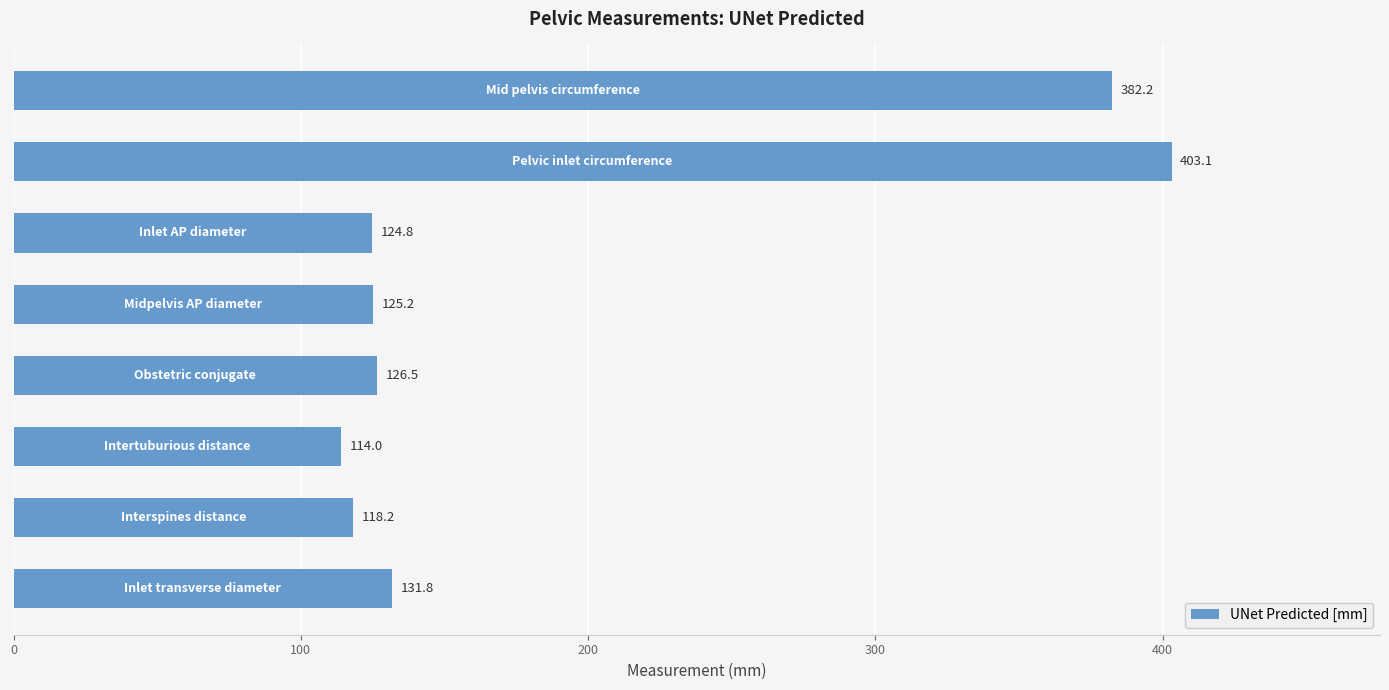

What is the average value?

190.7